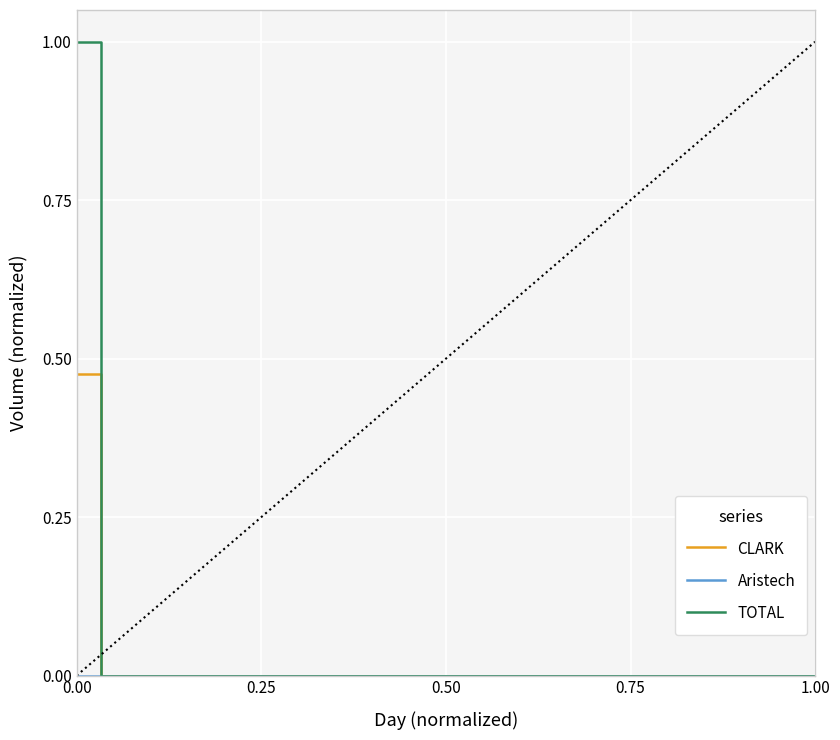

Which series has the largest range (max minus min)?

TOTAL